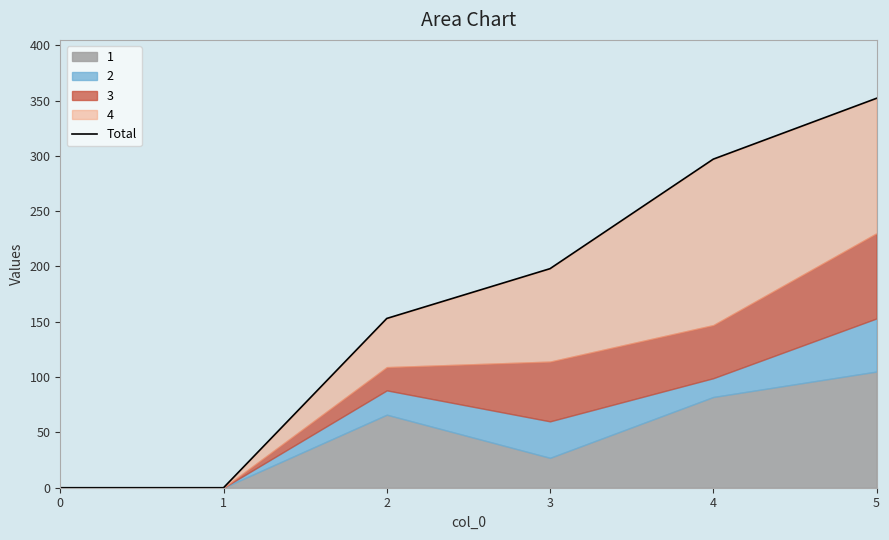

What is the difference between the values at 3 and 4?

99